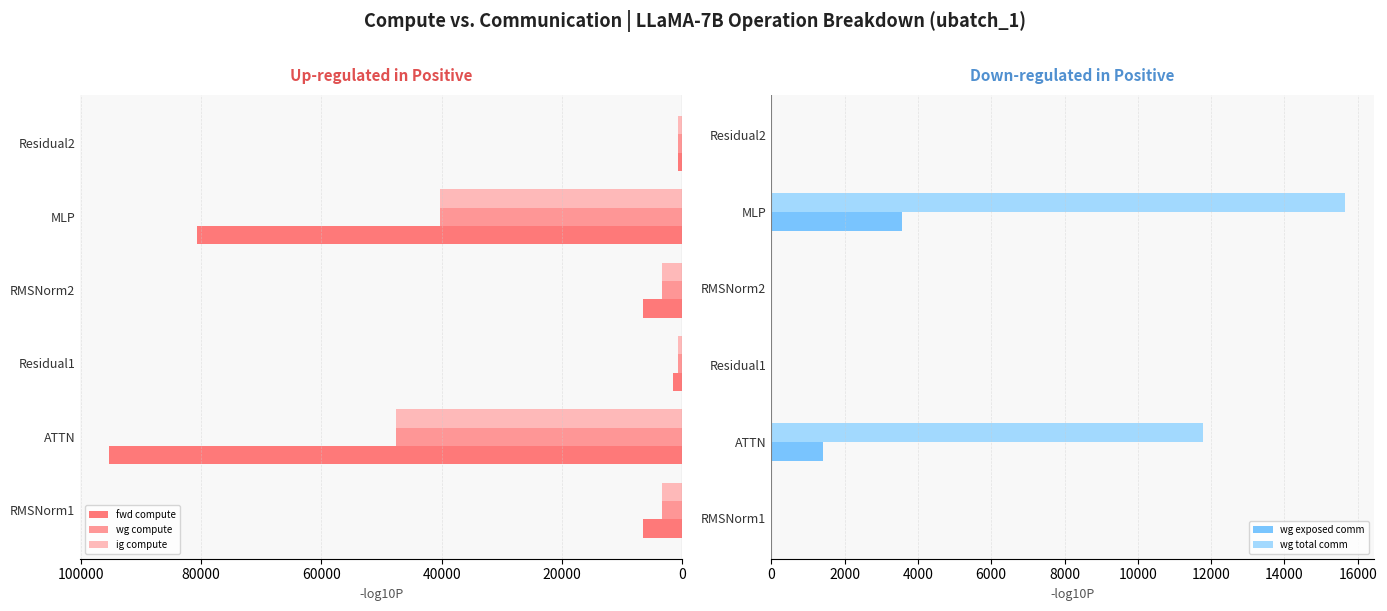

Reading right to left, transcribe all the data shown in this chart.

fwd compute: 770.0	80642.0	6619.1	1540.1	95354.9	6619.1
wg compute: 770.0	40321.0	3309.6	770.0	47677.4	3309.6
ig compute: 770.0	40321.0	3309.6	770.0	47677.4	3309.6
wg exposed comm: 0.0	3570.7	0.0	0.0	1403.5	0.0
wg total comm: 0.0	15648.0	0.0	0.0	11780.2	0.0